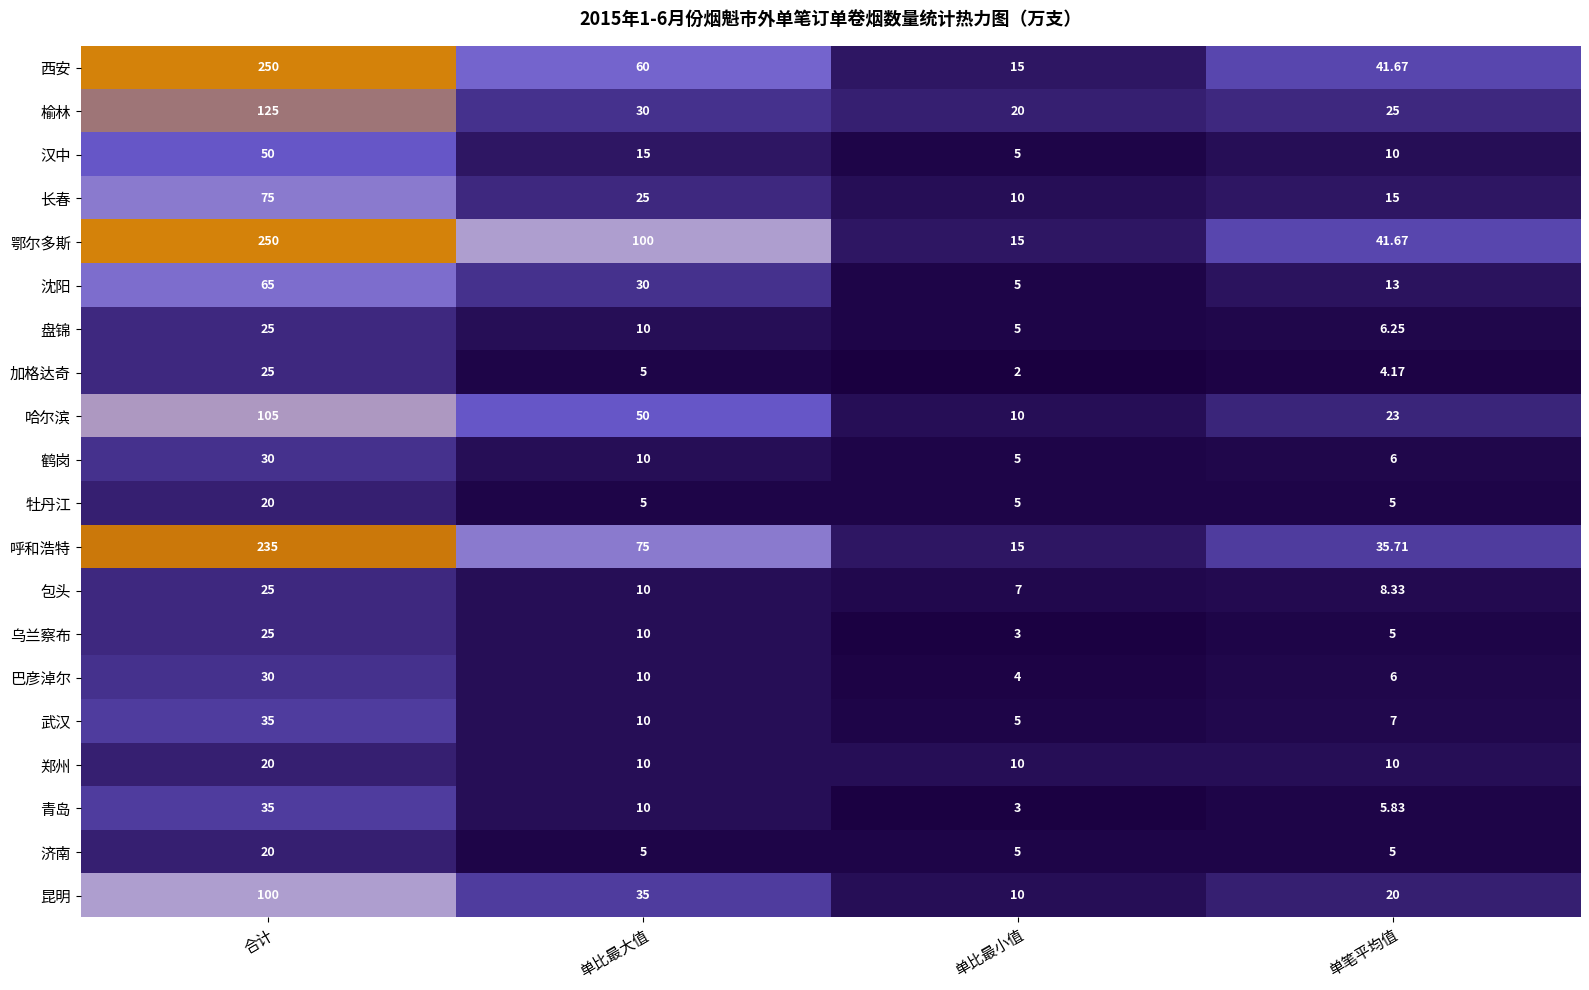

At which label is 沈阳 closest to 35?

单比最大值